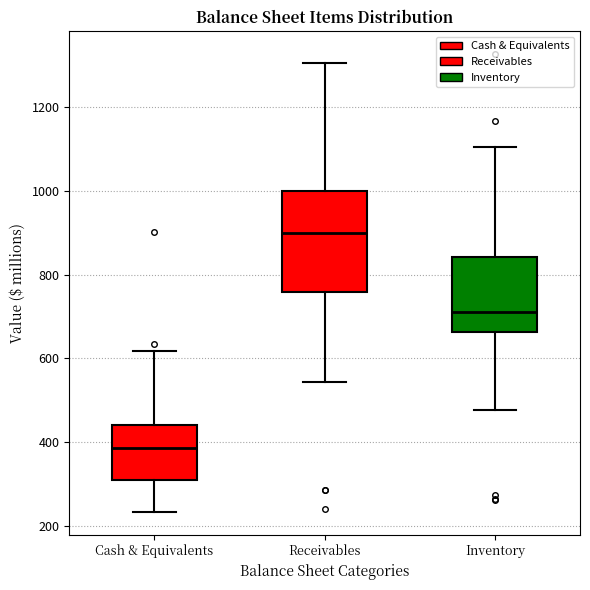

Which box has the highest median line?

Receivables